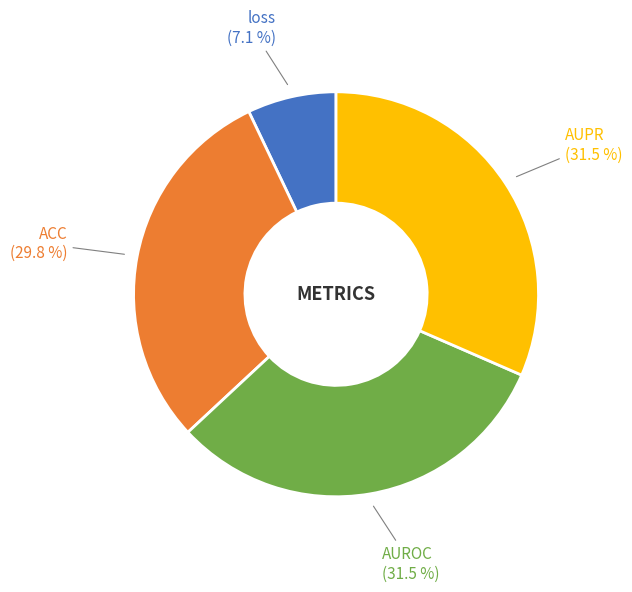

Count the number of slices in the pie.

4